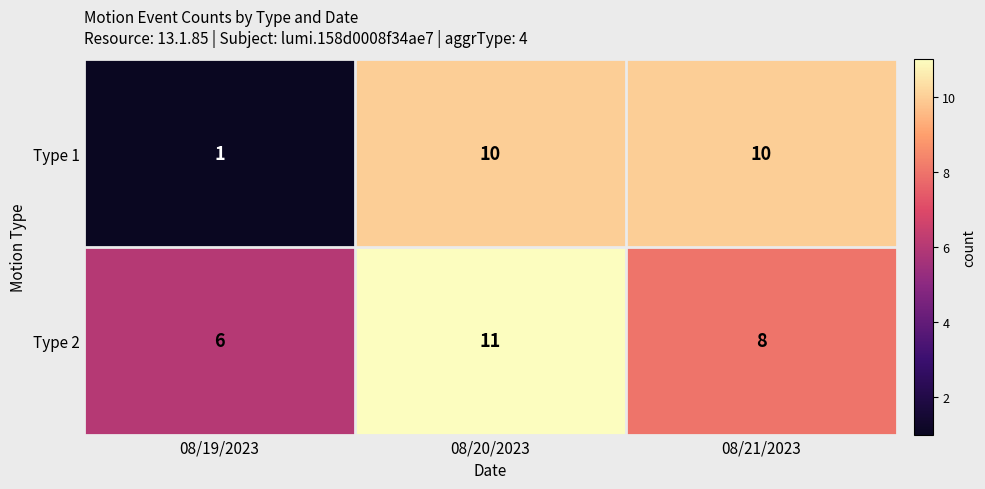

Rank the series by their average value, from highest to lowest.

Type 2, Type 1